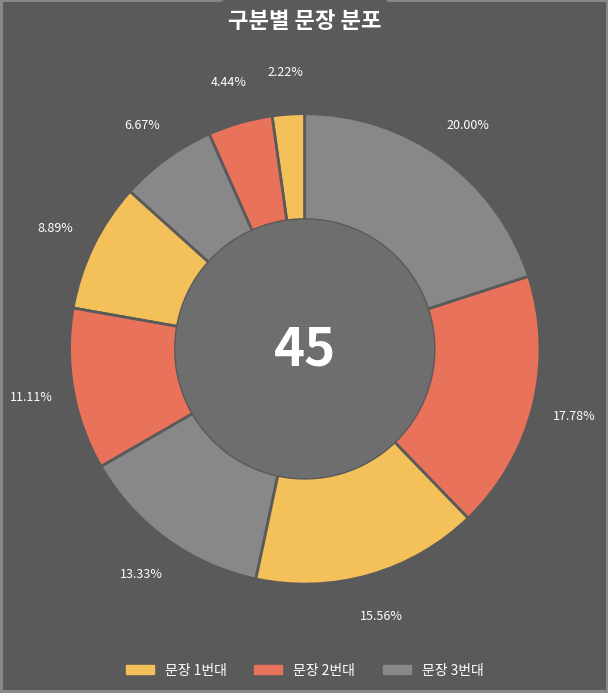

What is the smallest slice in the pie chart?

1